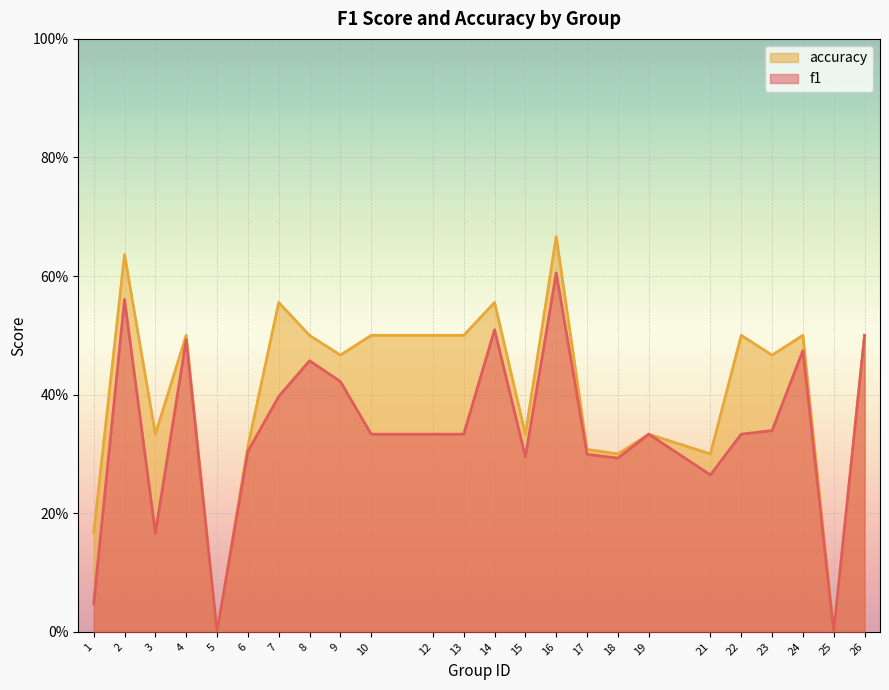

Reading left to right, what are all the values shown in this chart?

f1: 1=0.0	2=0.6	3=0.2	4=0.5	5=0.0	6=0.3	7=0.4	8=0.5	9=0.4	10=0.3	12=0.3	13=0.3	14=0.5	15=0.3	16=0.6	17=0.3	18=0.3	19=0.3	21=0.3	22=0.3	23=0.3	24=0.5	25=0.0	26=0.5
accuracy: 1=0.2	2=0.6	3=0.3	4=0.5	5=0.0	6=0.3	7=0.6	8=0.5	9=0.5	10=0.5	12=0.5	13=0.5	14=0.6	15=0.3	16=0.7	17=0.3	18=0.3	19=0.3	21=0.3	22=0.5	23=0.5	24=0.5	25=0.0	26=0.5